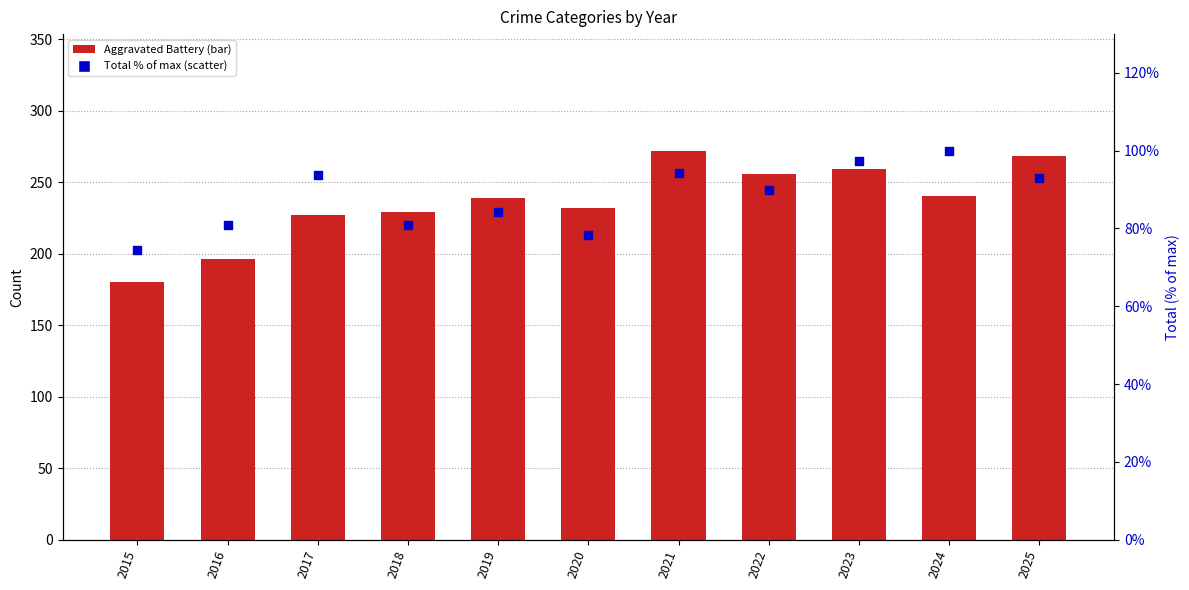

Which series contains the highest Y value?

Aggravated Battery